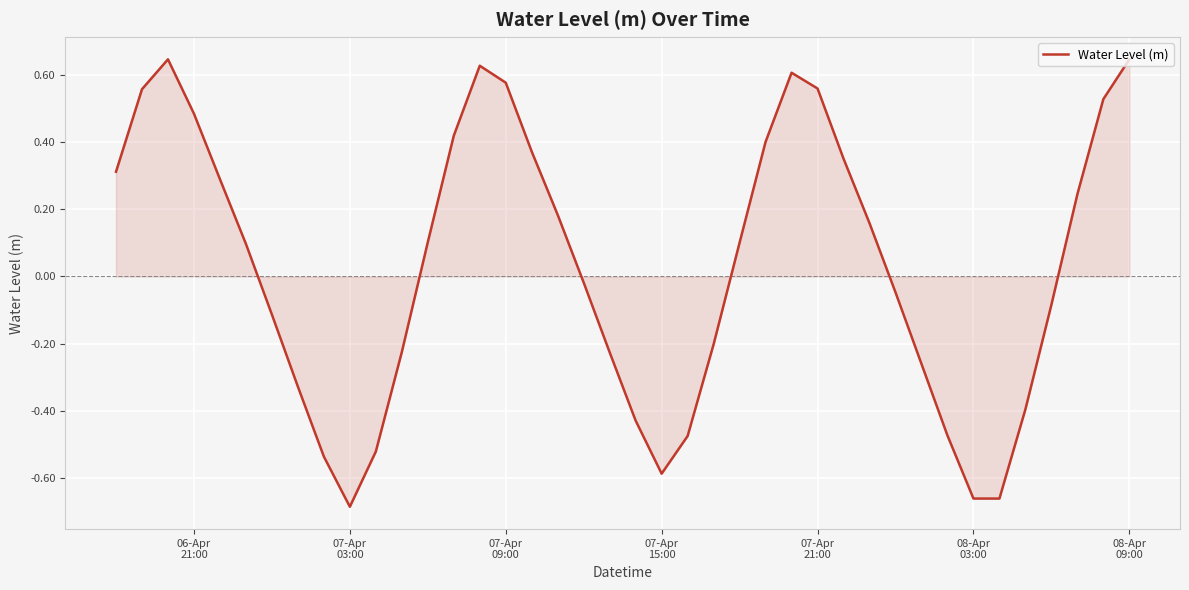

What is the difference between the maximum and minimum values?

1.3